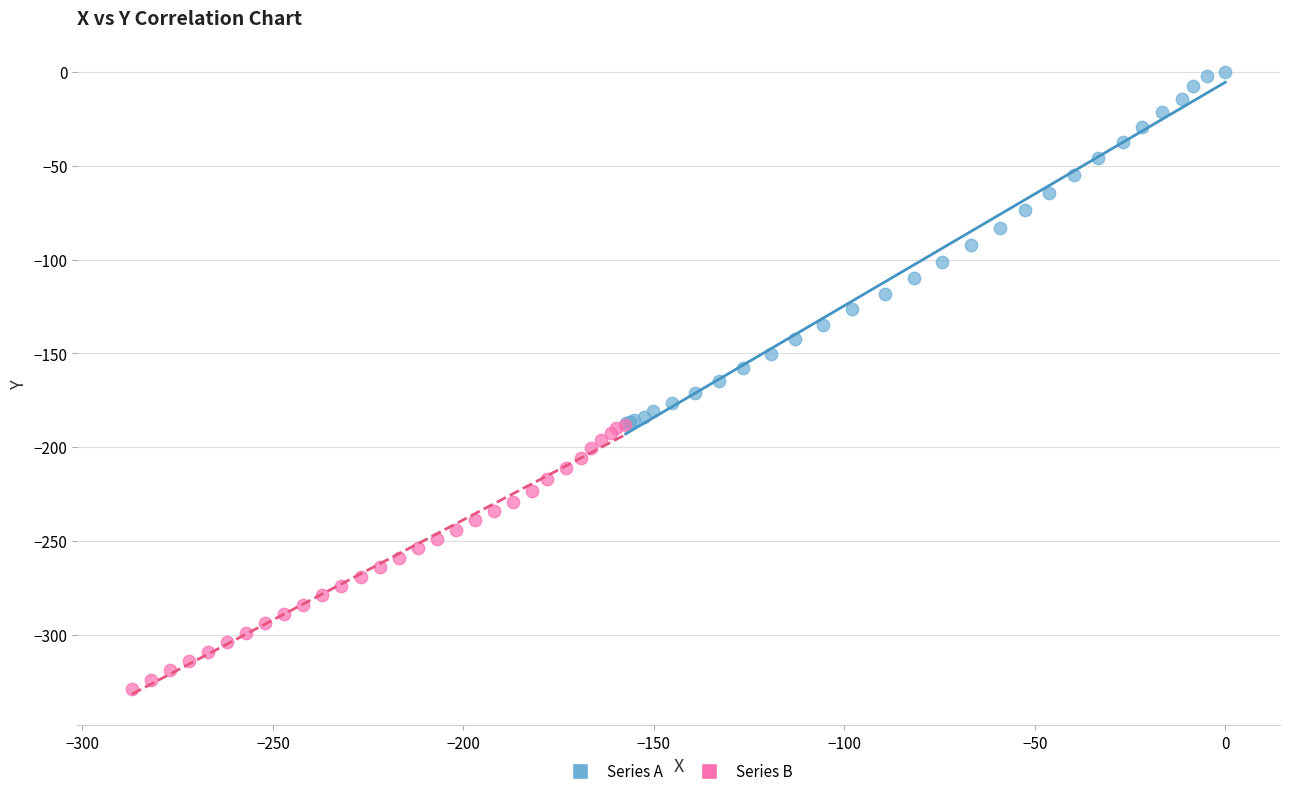

Which series contains the highest Y value?

Series A